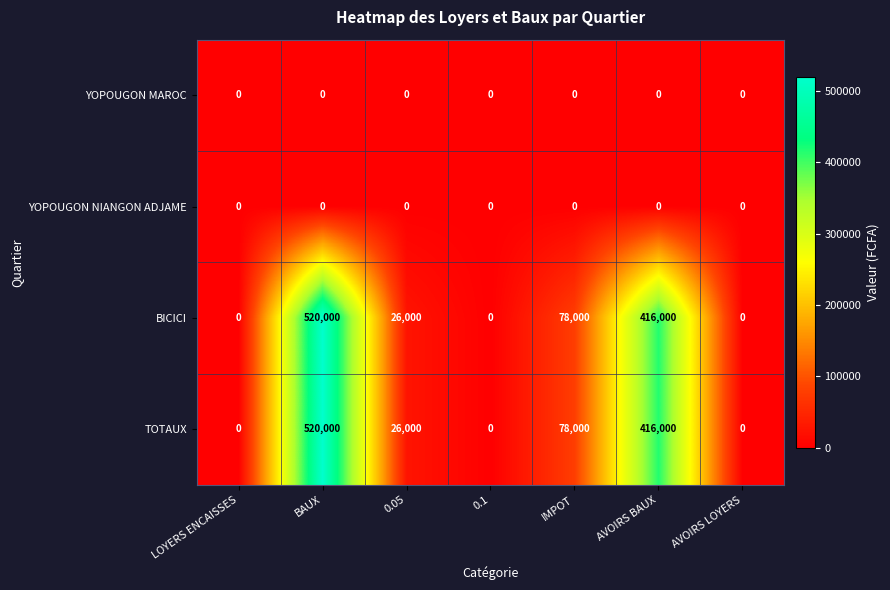

Reading right to left, transcribe all the data shown in this chart.

YOPOUGON MAROC: AVOIRS LOYERS=0	AVOIRS BAUX=0	IMPOT=0	0.1=0	0.05=0	BAUX=0	LOYERS ENCAISSES=0
YOPOUGON NIANGON ADJAME: AVOIRS LOYERS=0	AVOIRS BAUX=0	IMPOT=0	0.1=0	0.05=0	BAUX=0	LOYERS ENCAISSES=0
BICICI: AVOIRS LOYERS=0	AVOIRS BAUX=416000	IMPOT=78000	0.1=0	0.05=26000	BAUX=520000	LOYERS ENCAISSES=0
TOTAUX: AVOIRS LOYERS=0	AVOIRS BAUX=416000	IMPOT=78000	0.1=0	0.05=26000	BAUX=520000	LOYERS ENCAISSES=0